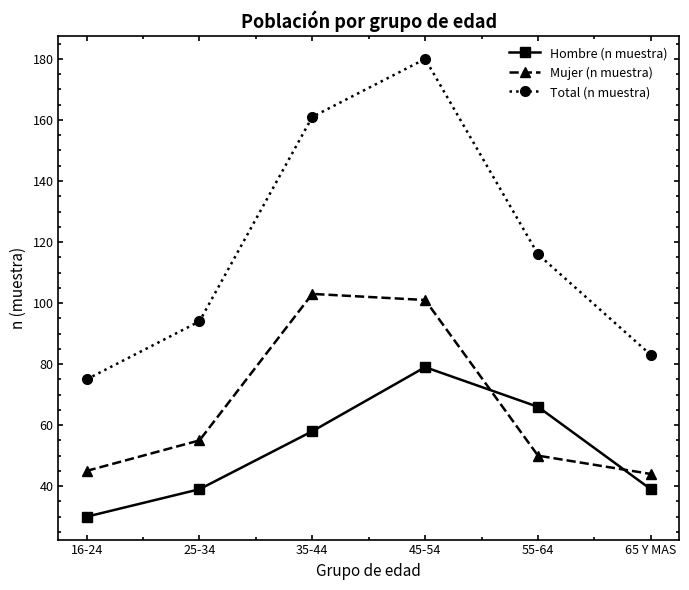

Which category has the lowest value in the Total (n muestra) series?

16-24